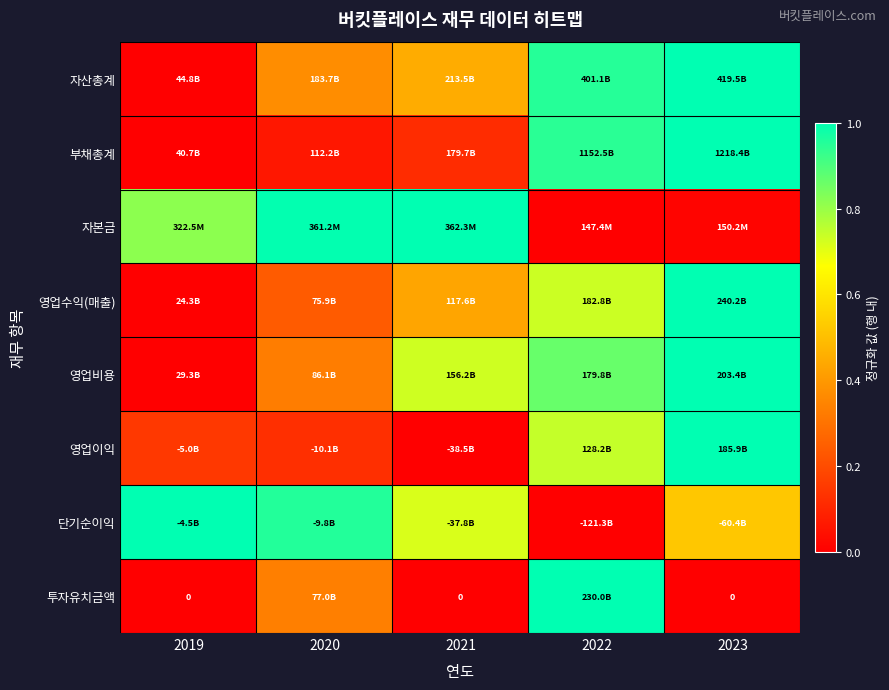

How many distinct data groups are displayed?

8